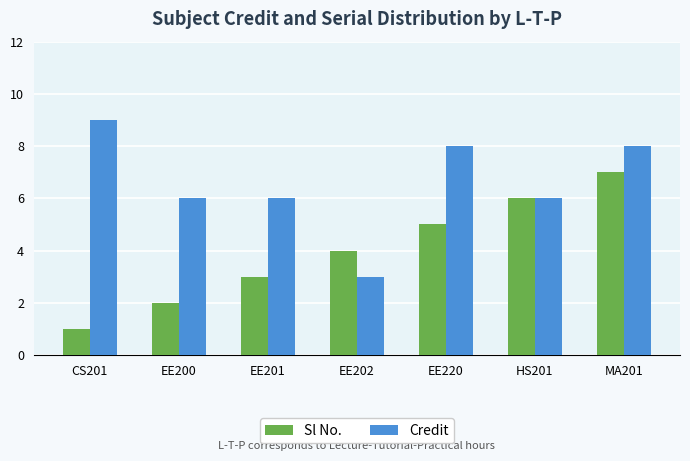

What is the sum of all Credit values?

46